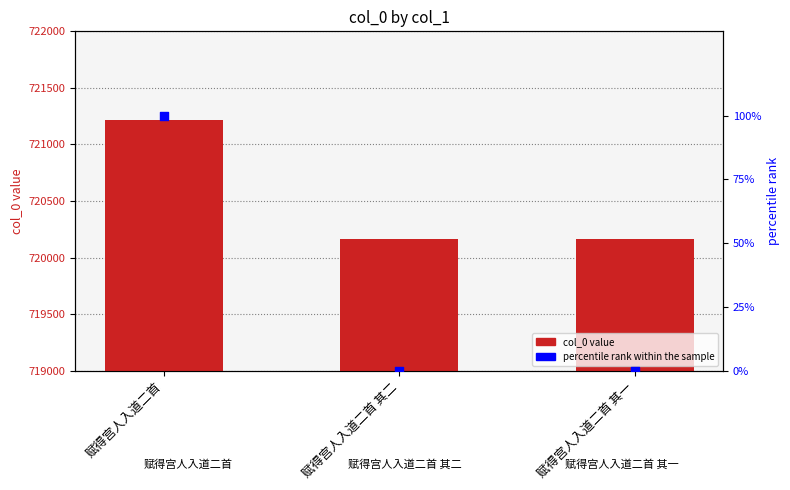

At which category is the sum across all series the highest?

赋得宫人入道二首